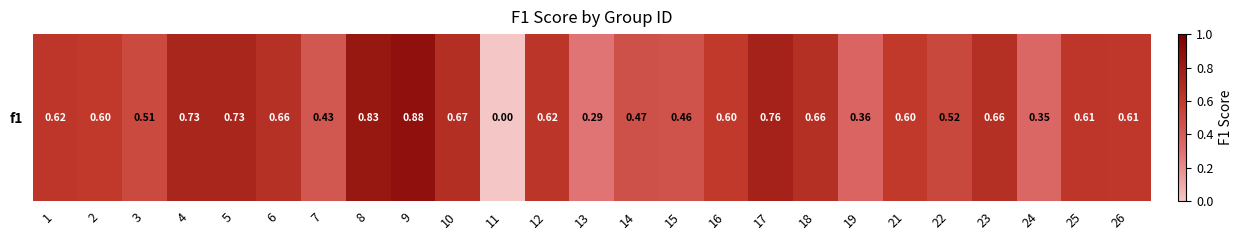

Reading left to right, extract all data points from this chart.

1=0.6	2=0.6	3=0.5	4=0.7	5=0.7	6=0.7	7=0.4	8=0.8	9=0.9	10=0.7	11=0.0	12=0.6	13=0.3	14=0.5	15=0.5	16=0.6	17=0.8	18=0.7	19=0.4	21=0.6	22=0.5	23=0.7	24=0.3	25=0.6	26=0.6